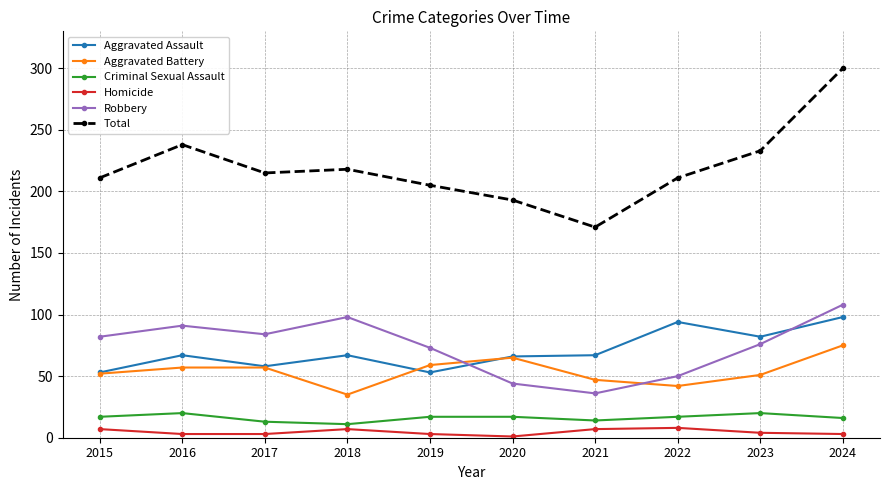

How many distinct data groups are displayed?

6